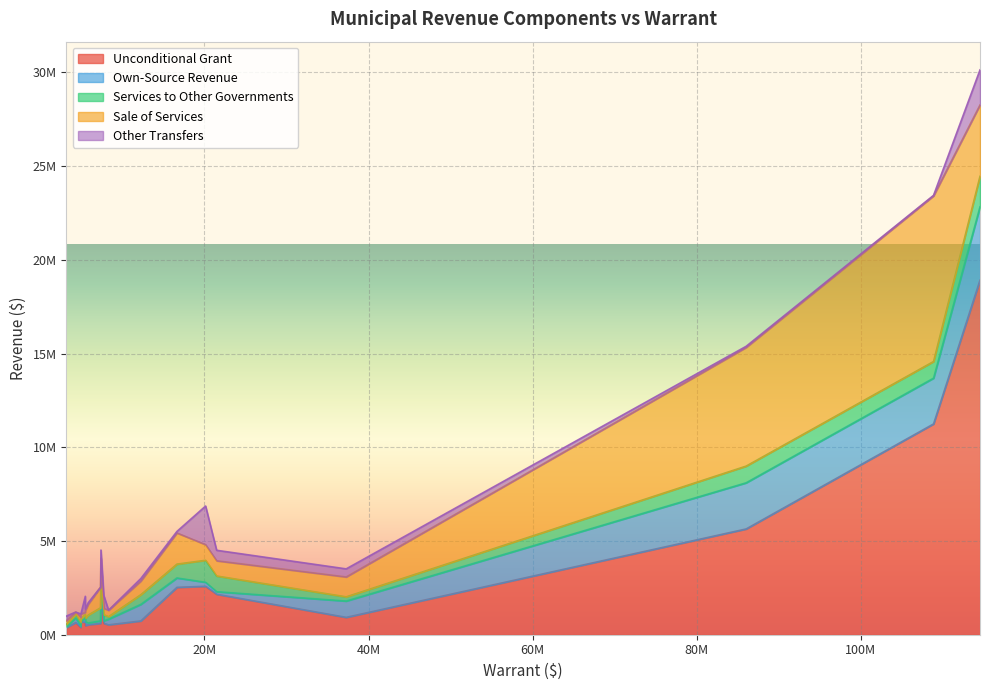

How many lines are shown in the chart?

5